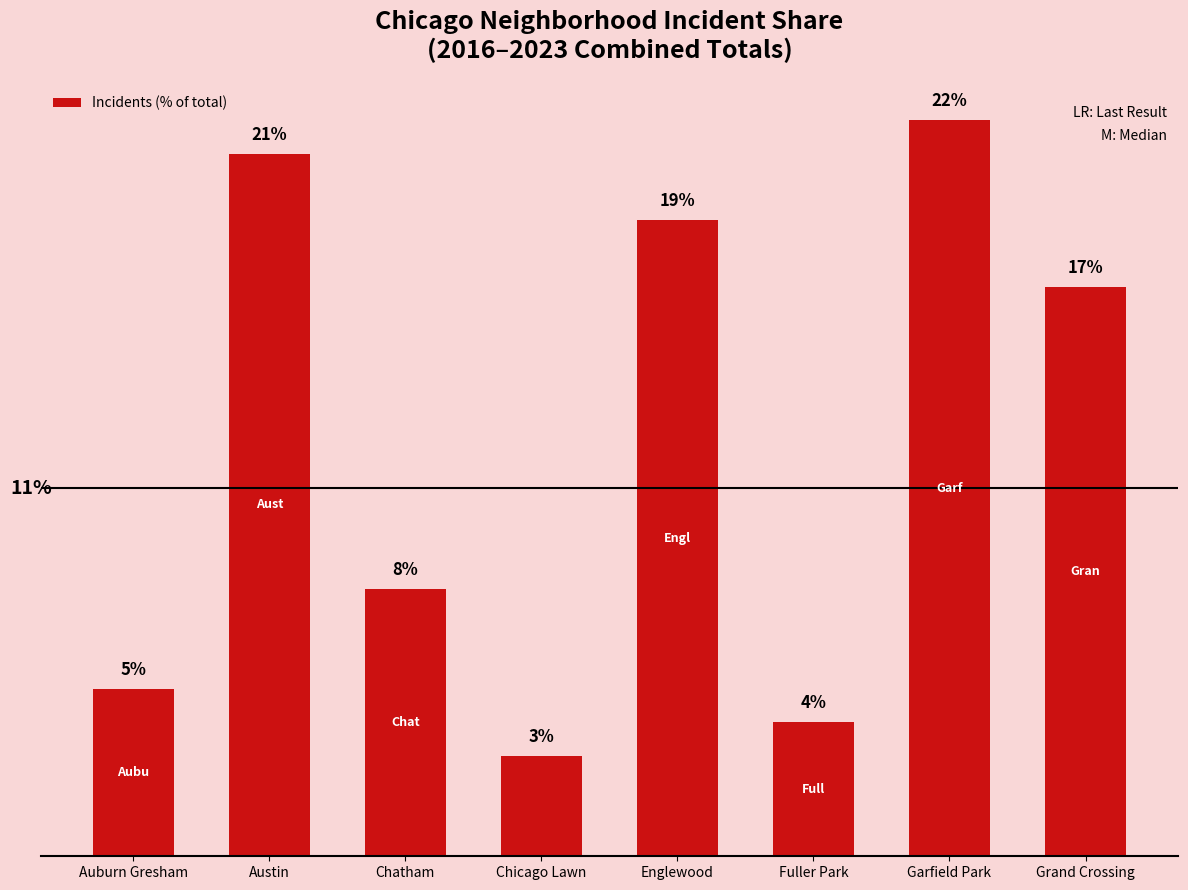

List the labels in order of value, smallest first.

Chicago Lawn, Fuller Park, Auburn Gresham, Chatham, Grand Crossing, Englewood, Austin, Garfield Park